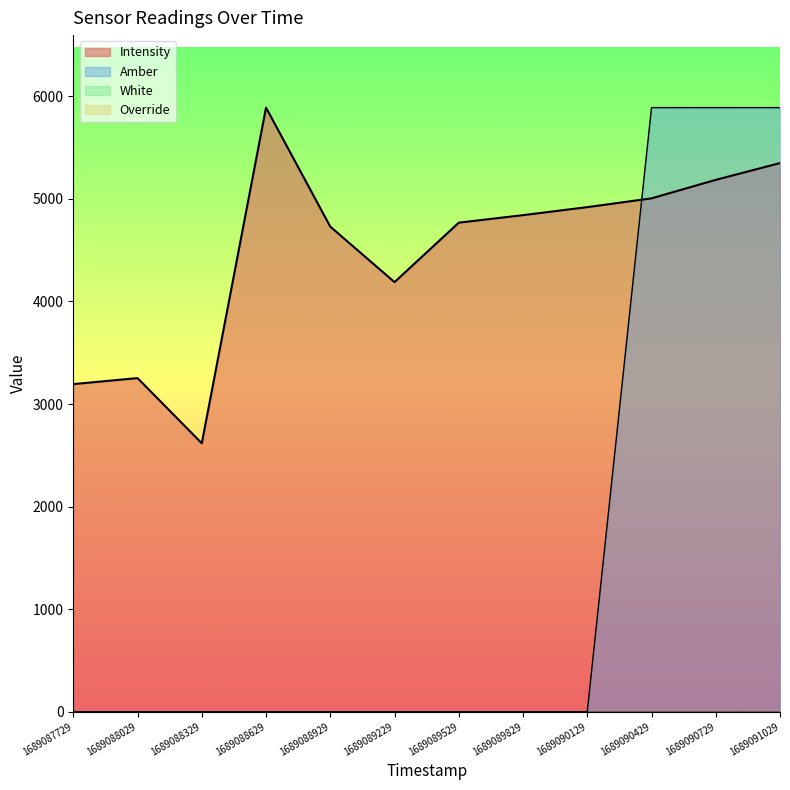

The value of Amber at 1689089229 is 0.0. True or false?

True